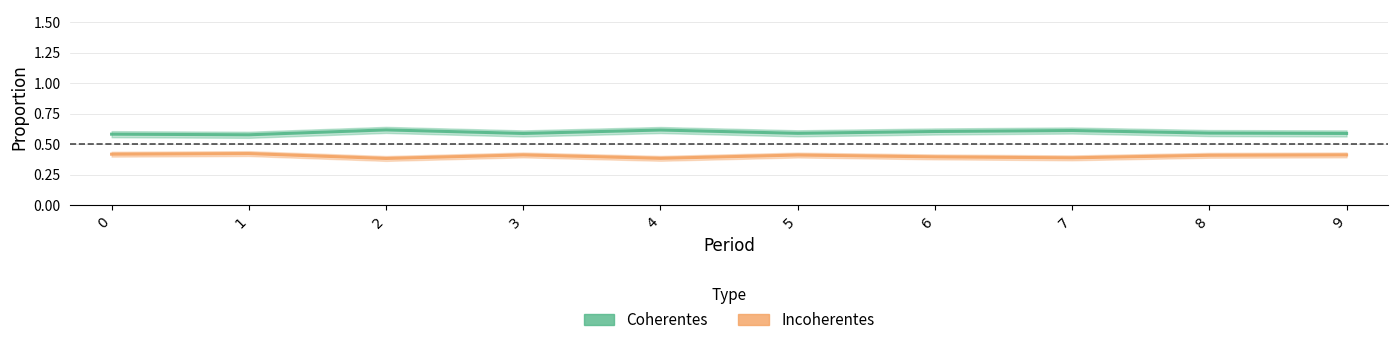

True or false: Coherentes has more than 0 interior local peaks.

True